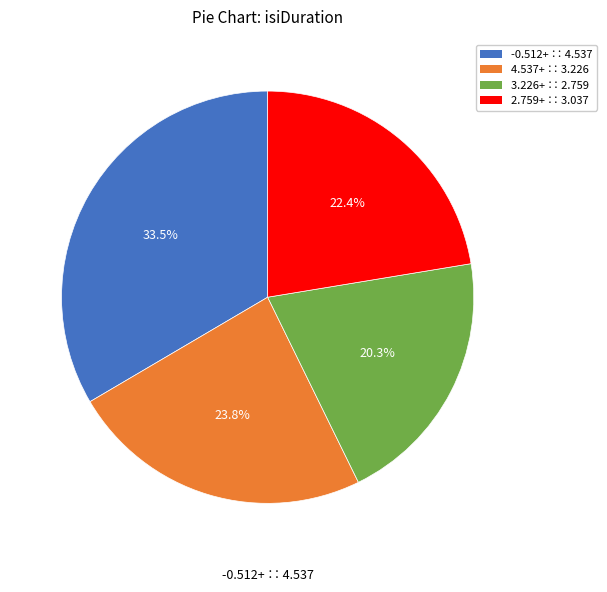

Is there any slice that represents more than half of the pie?

No